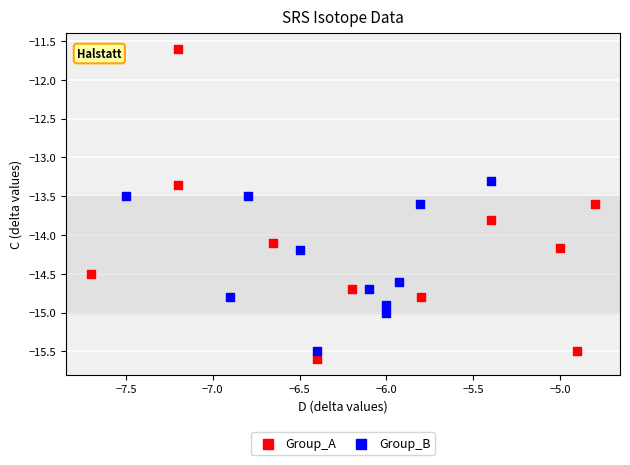

What are all the series names shown in the legend?

Group_A, Group_B